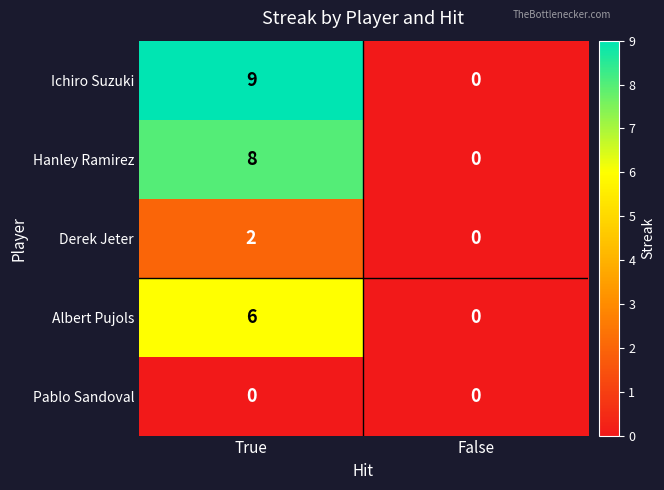

Which series has the largest range (max minus min)?

Ichiro Suzuki